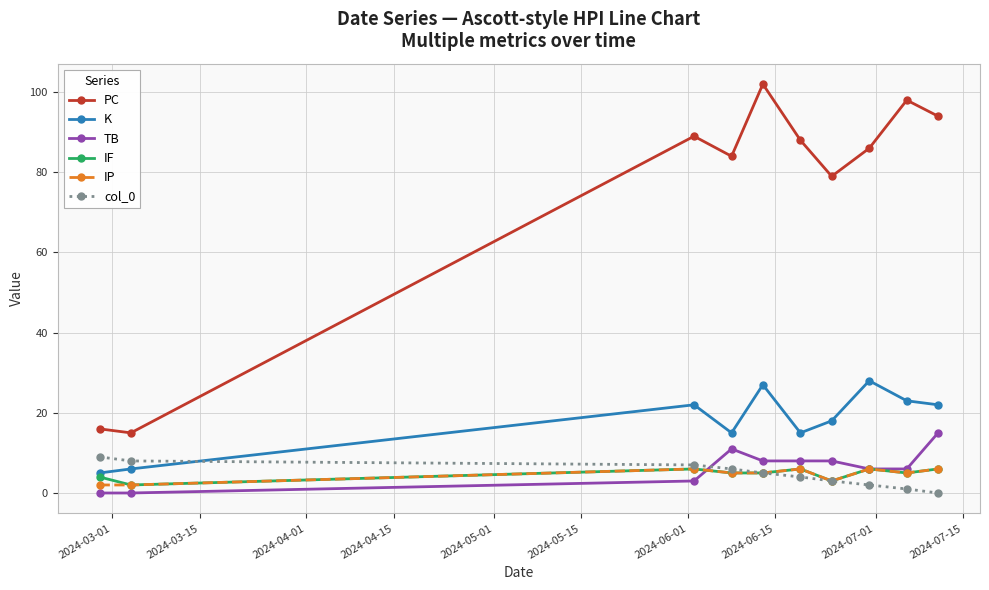

In PC, how many points are higher than both neighbors (excluding endpoints)?

3